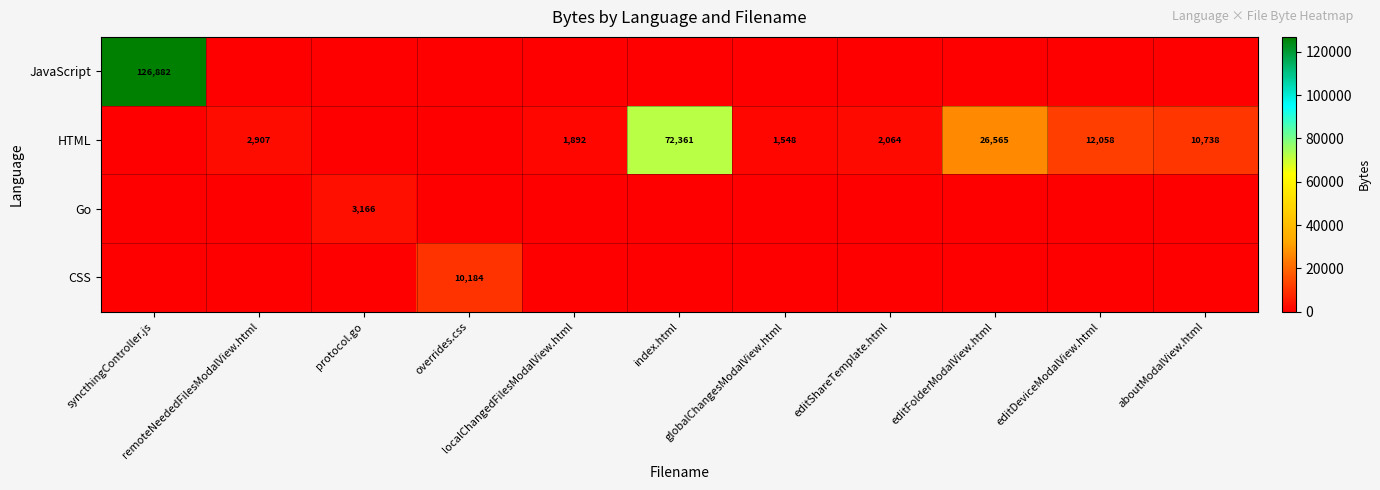

Which has a higher value, syncthingController.js or aboutModalView.html?

syncthingController.js